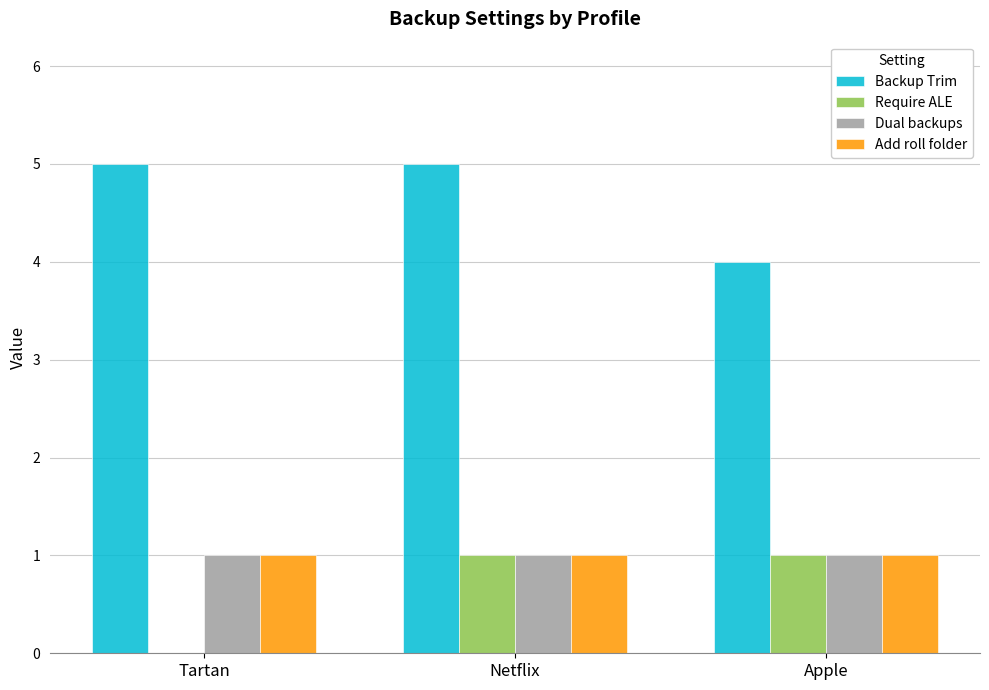

Are the bars horizontal?

No